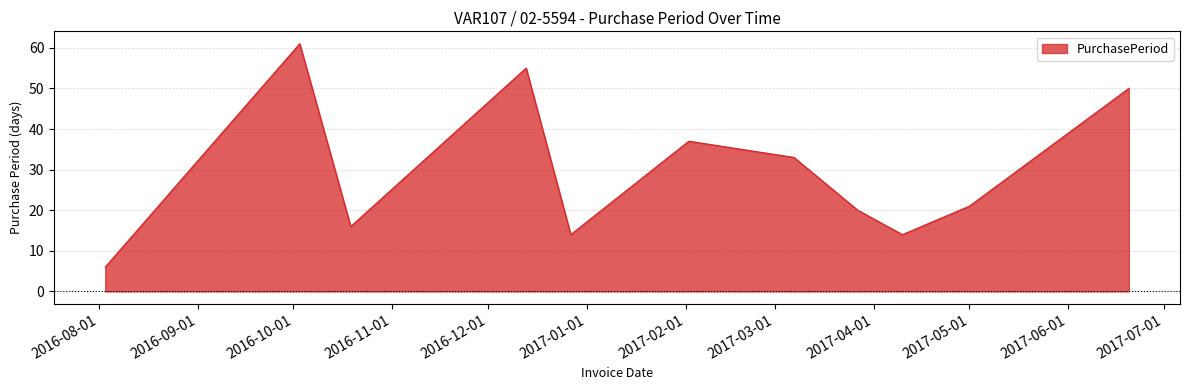

True or false: there are more than 1 points higher than both neighbors.

True